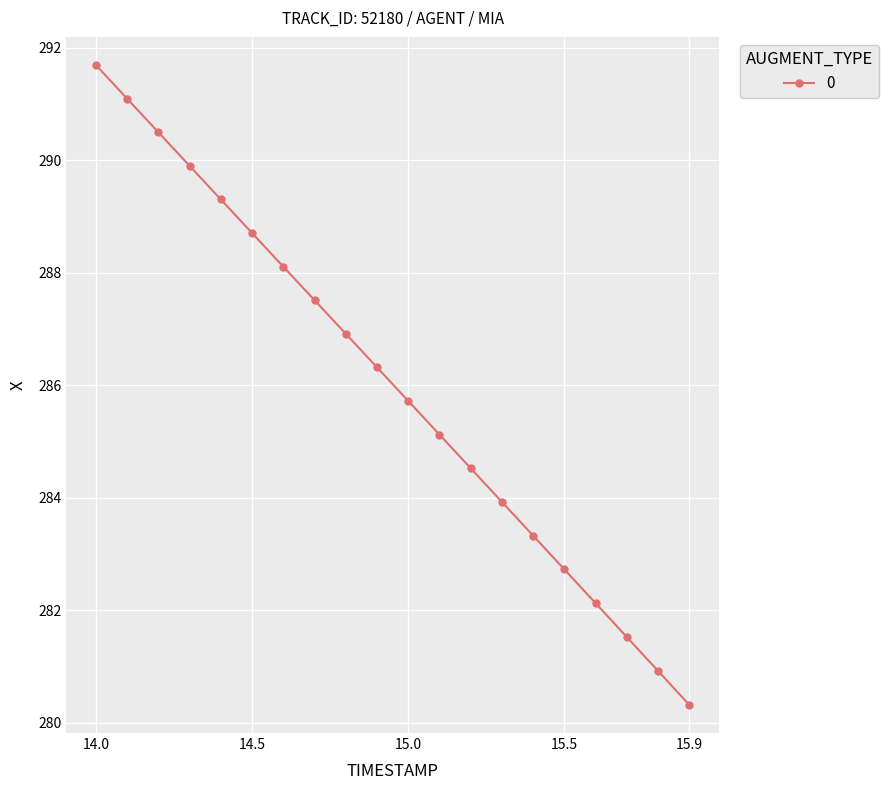

What is the sum of all values?

5720.2